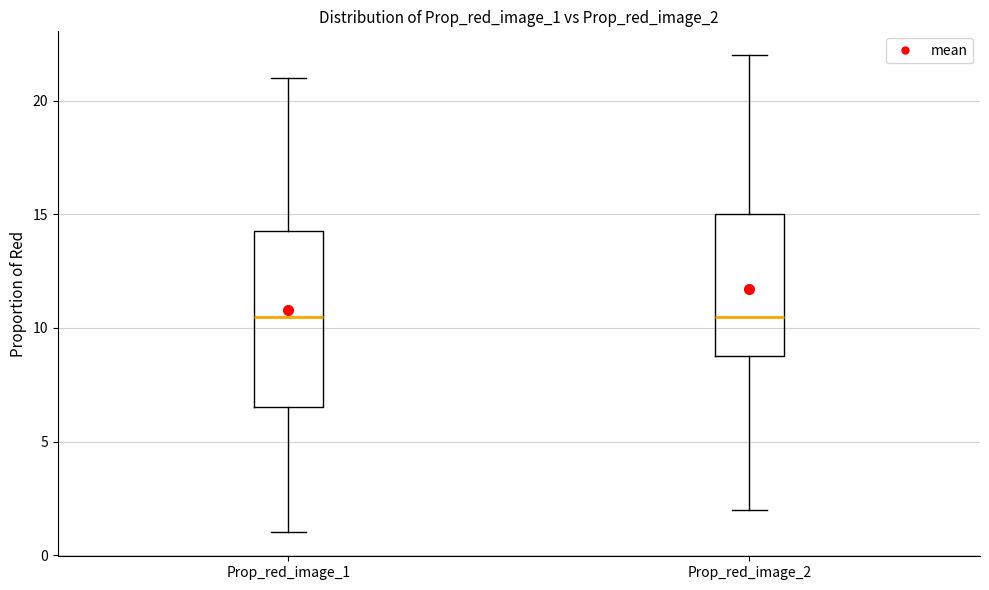

Comparing the boxes themselves (not the whiskers), which one is the tallest?

Prop_red_image_1